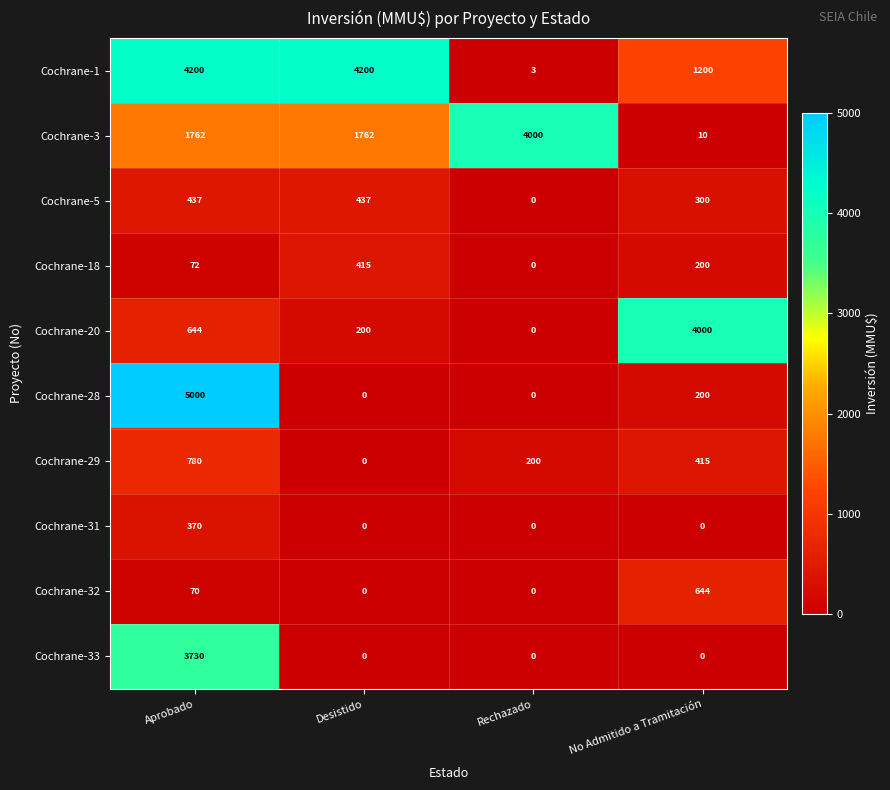

At Aprobado, list the series in order from largest to smallest.

Cochrane-28, Cochrane-1, Cochrane-33, Cochrane-3, Cochrane-29, Cochrane-20, Cochrane-5, Cochrane-31, Cochrane-18, Cochrane-32